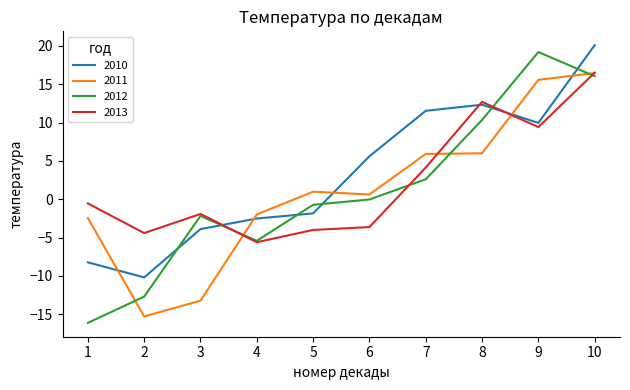

Count the number of data series in this chart.

4